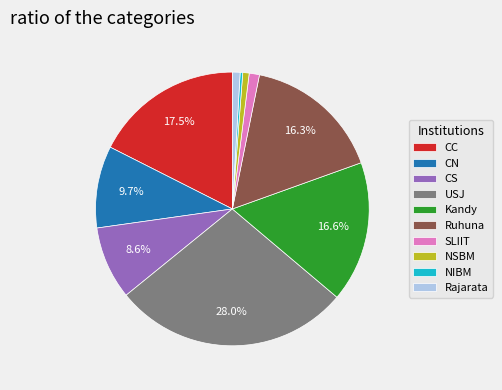

To the nearest percent, what is the average slice percentage?

10%